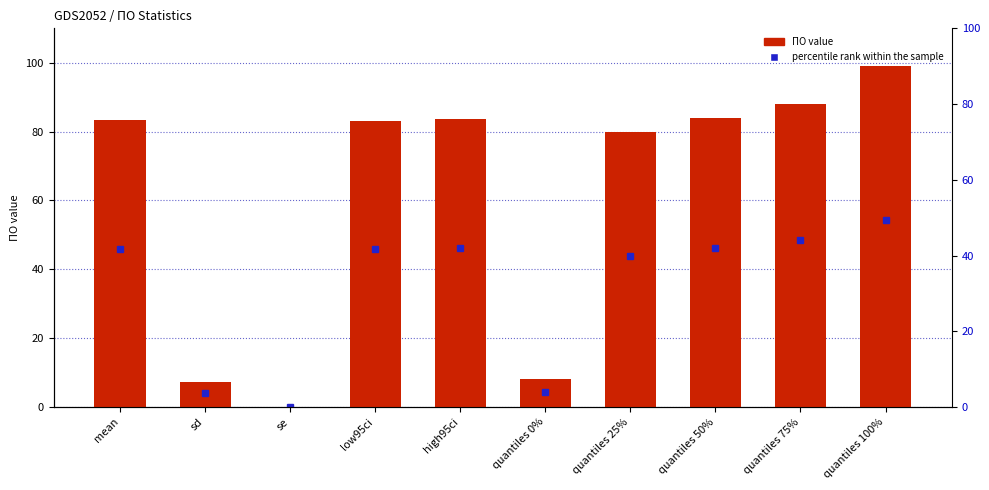

What is the maximum value shown in the chart?

99.0